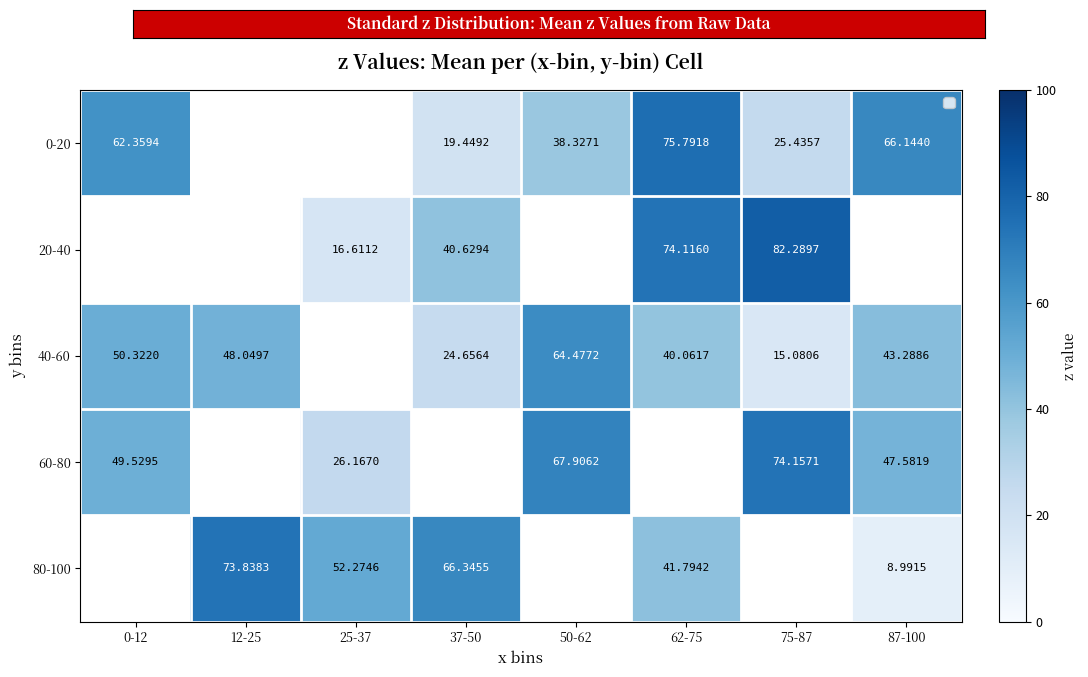

Which series changed the most between 37-50 and 75-87?

20-40